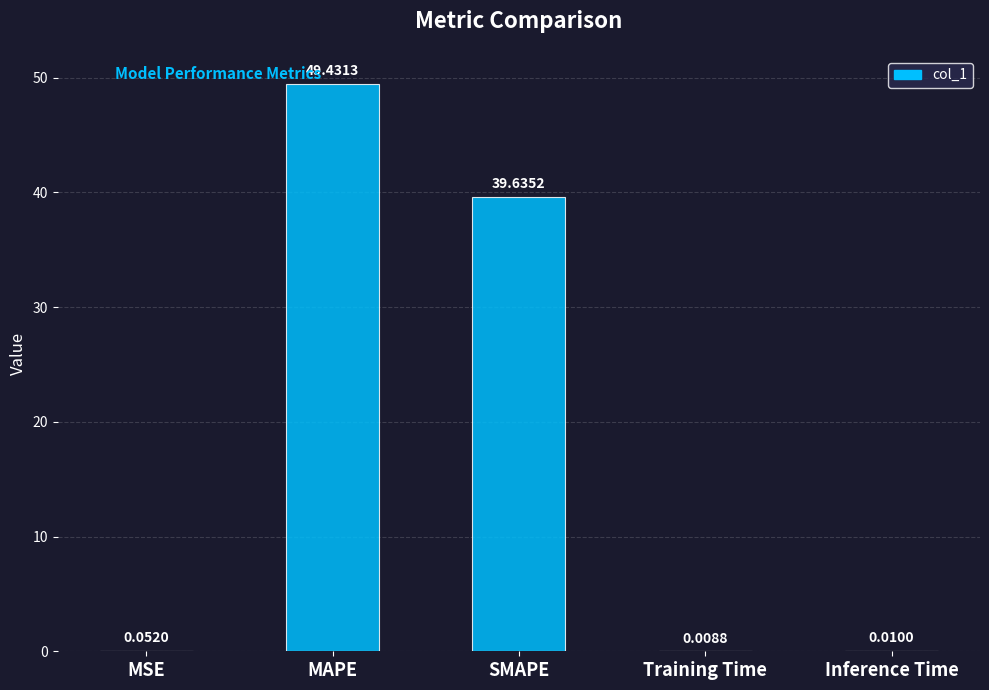

Which category has the highest value across all series?

MAPE